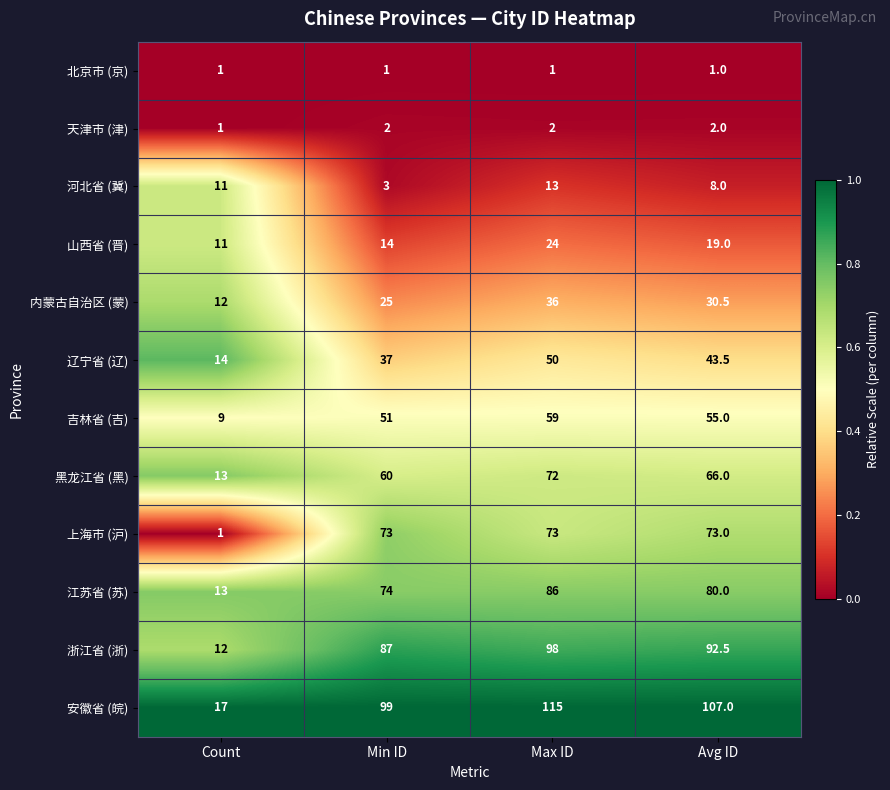

At which label is 内蒙古自治区 (蒙) closest to 24?

Min ID